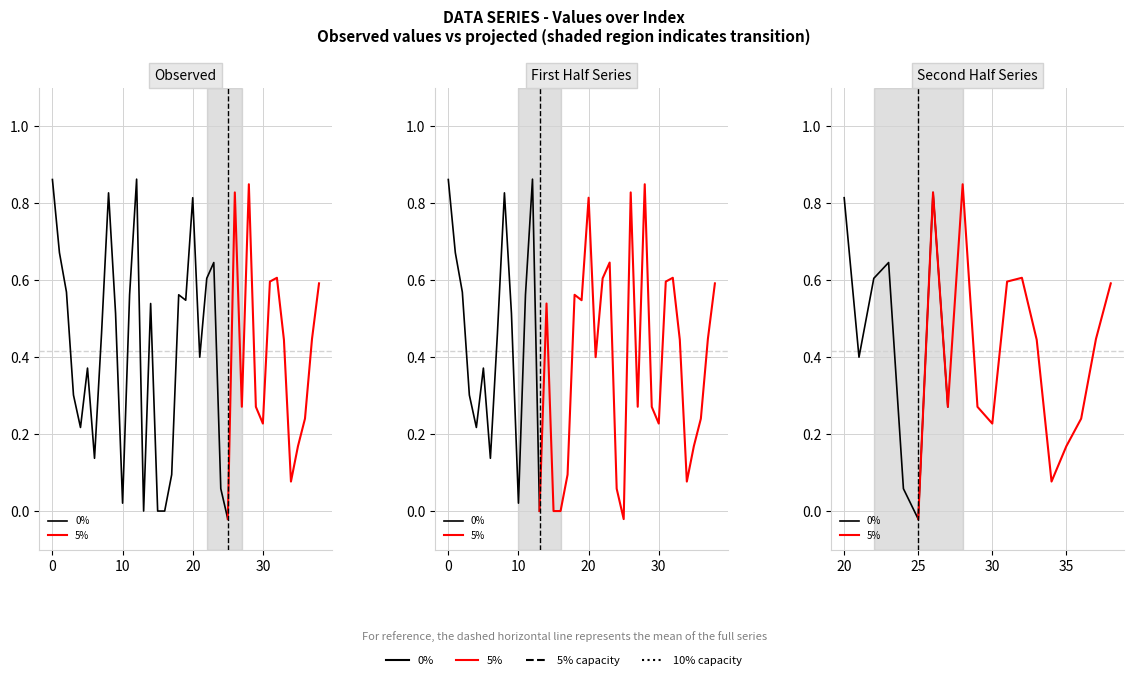

The chart shows a value of 0.5 at 13. True or false?

False